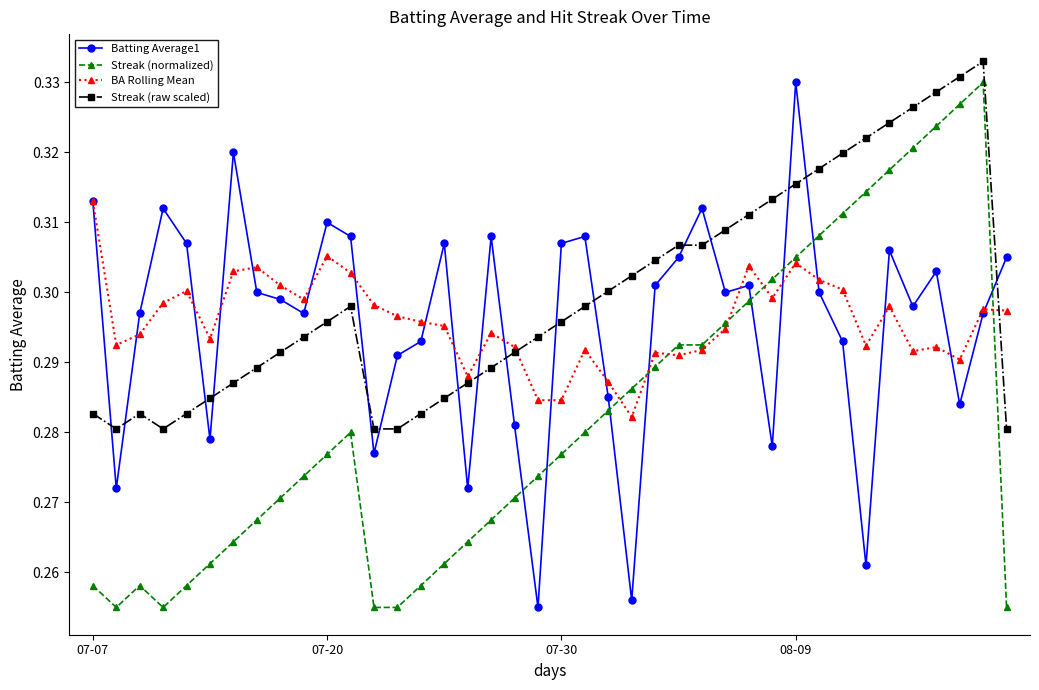

How many Streak (raw scaled) values are between 0 and 1?

40